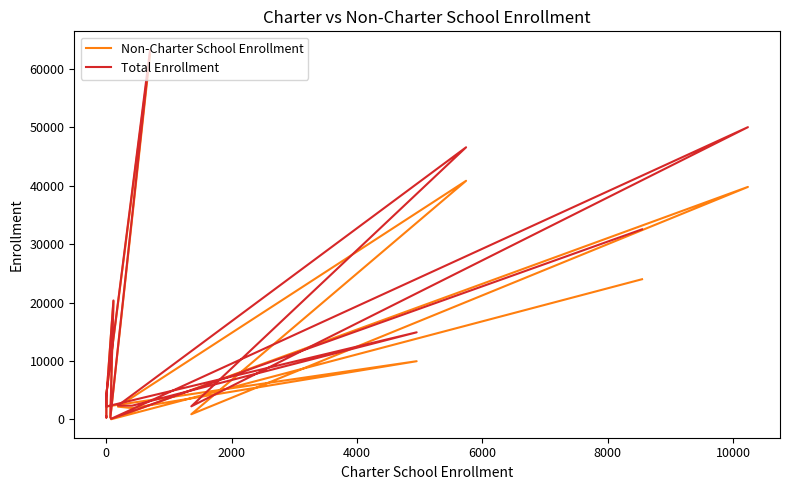

Rank the series by their average value, from highest to lowest.

Total Enrollment, Non-Charter School Enrollment